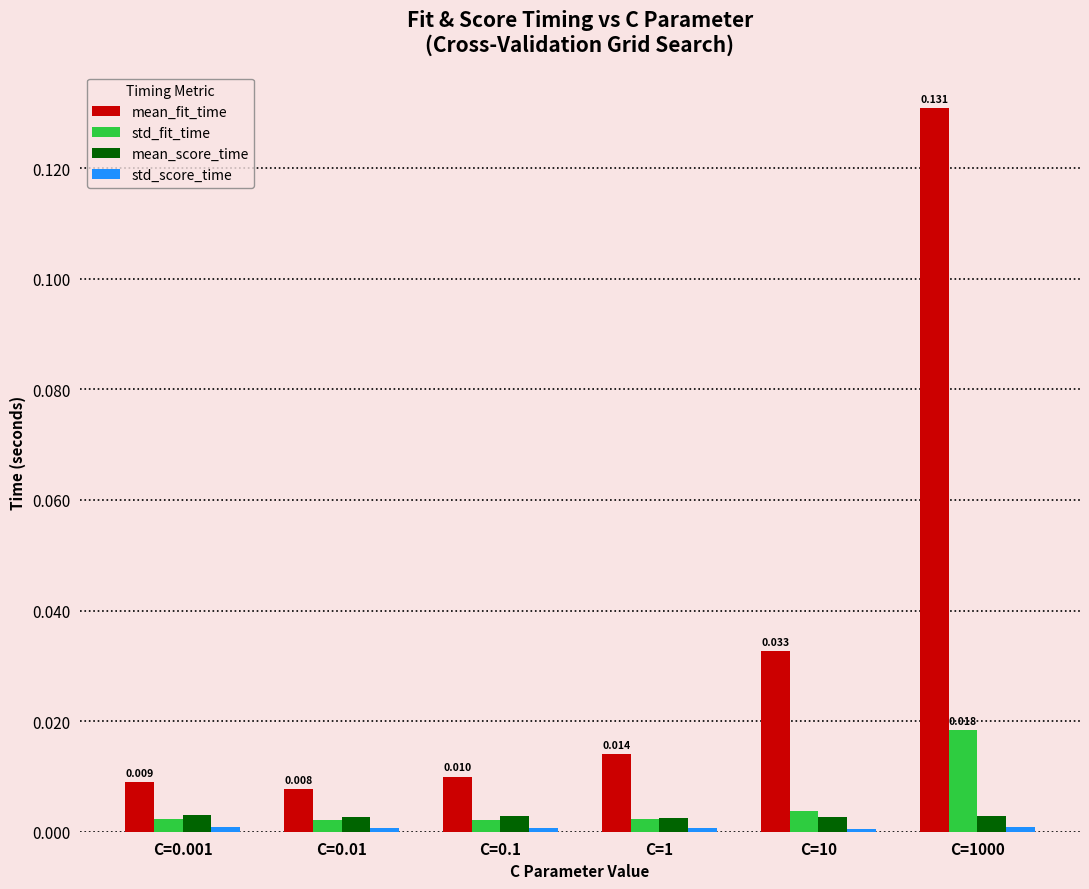

Which series has the largest range (max minus min)?

mean_fit_time